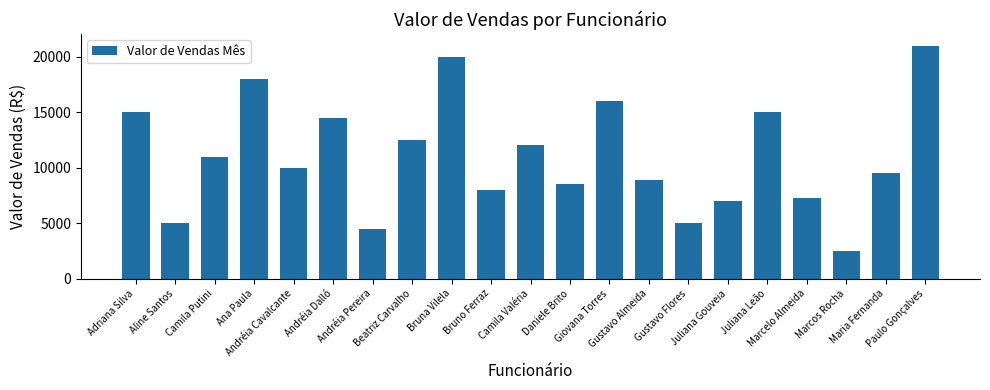

What is the average value?

11010